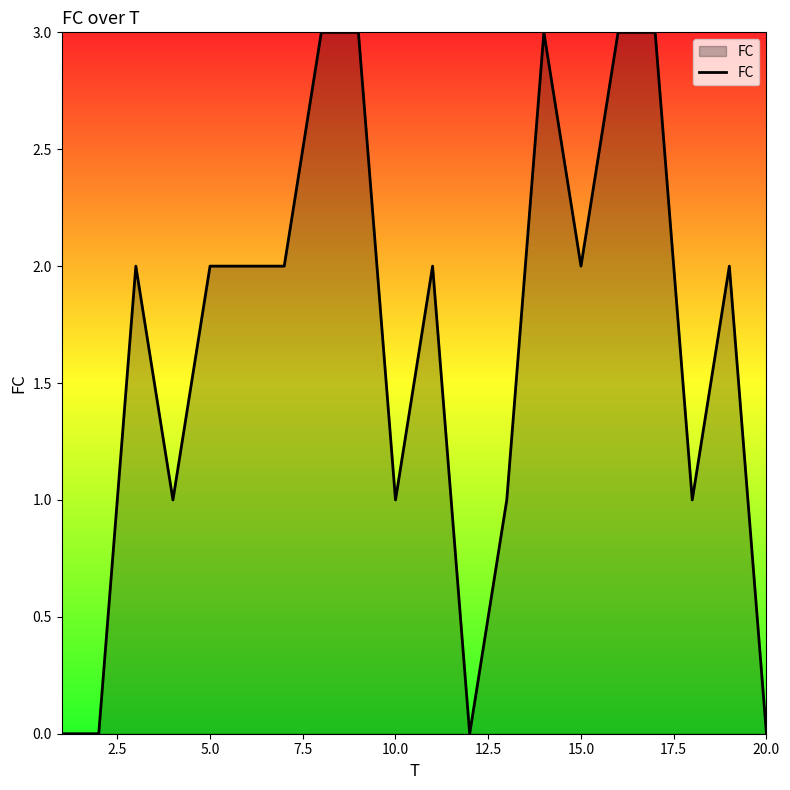

How many distinct data groups are displayed?

1